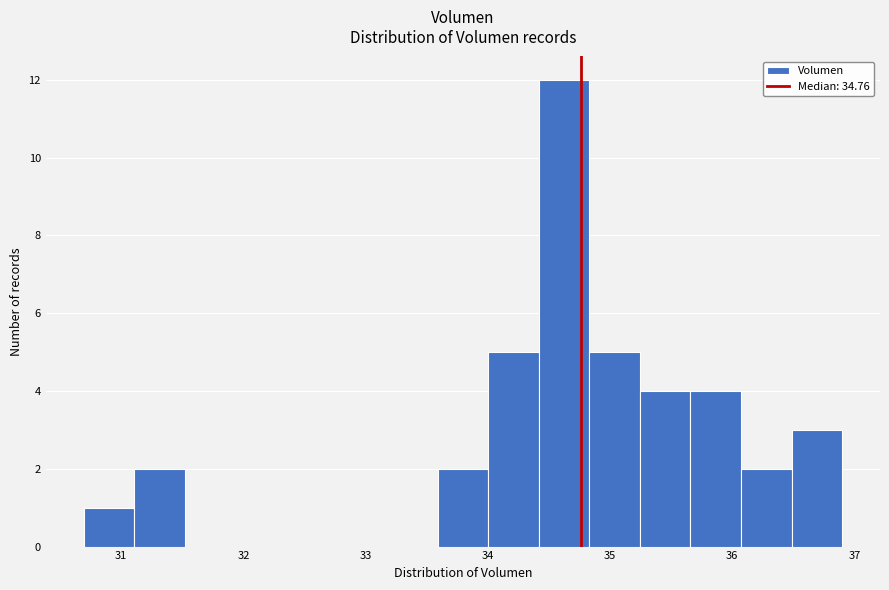

Which range on the x-axis has the tallest bar?

34.4 to 34.8